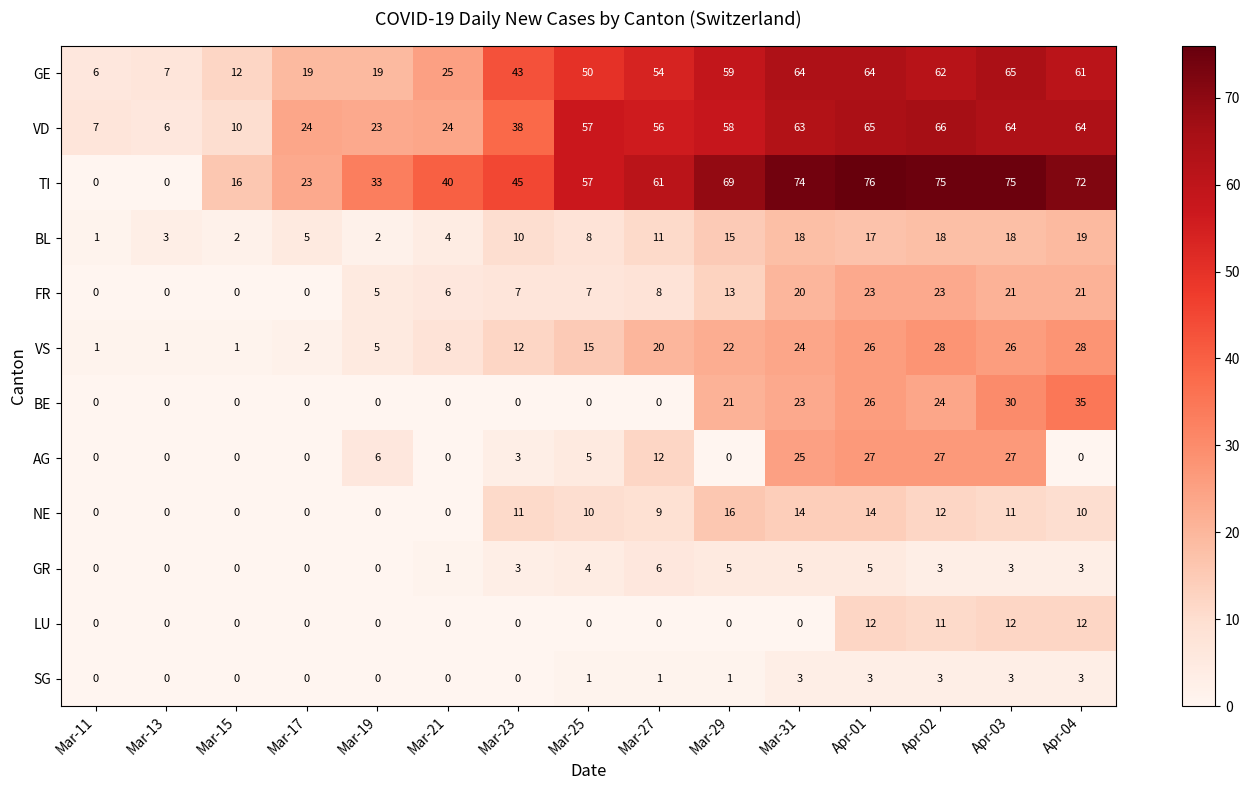

At which label is VS closest to 14?

Mar-25